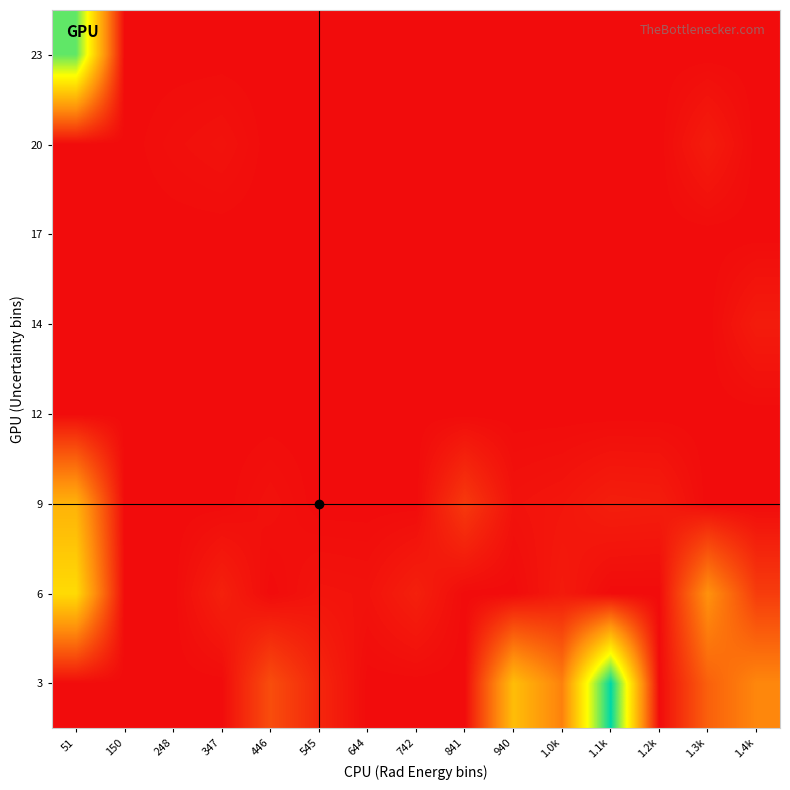

How many categories are shown in the chart?

15